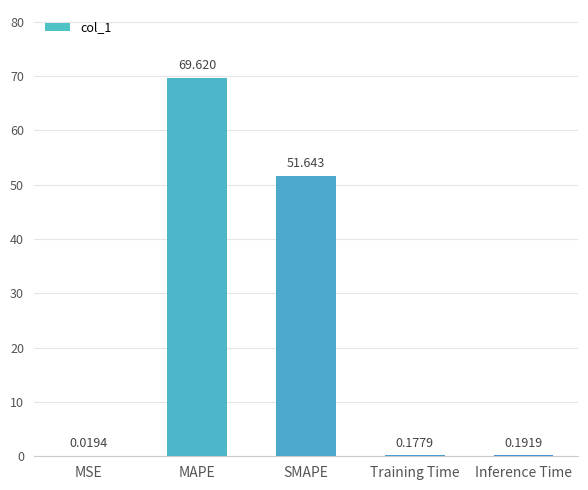

Where is the data nearest to the value 34?

SMAPE